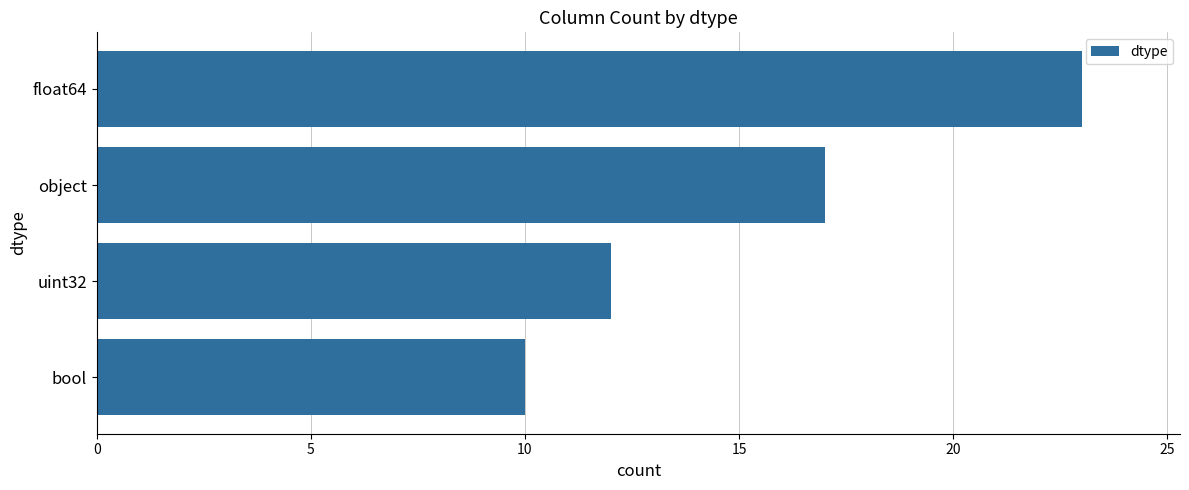

Does the chart contain stacked bars?

No